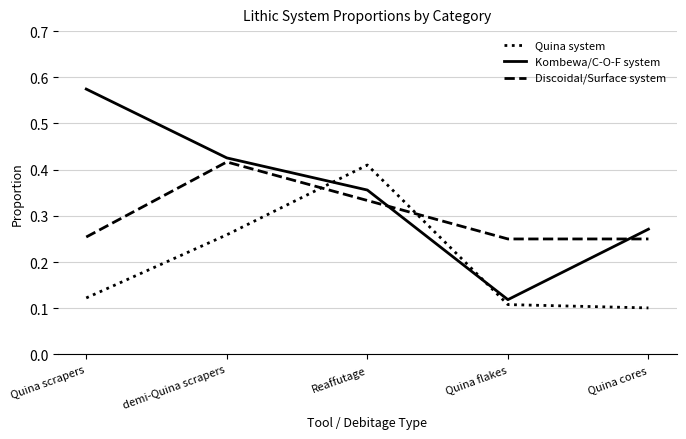

What is the difference between the maximum and minimum values in the Kombewa/C-O-F system series?

0.5